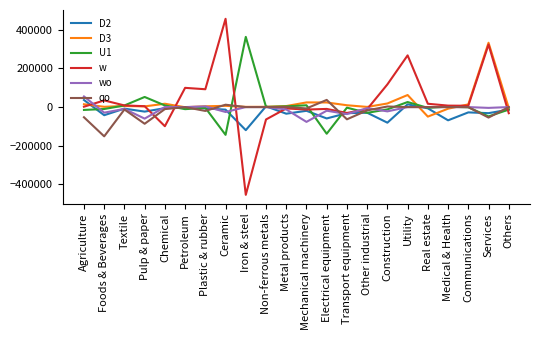

How many categories are shown in the chart?

22